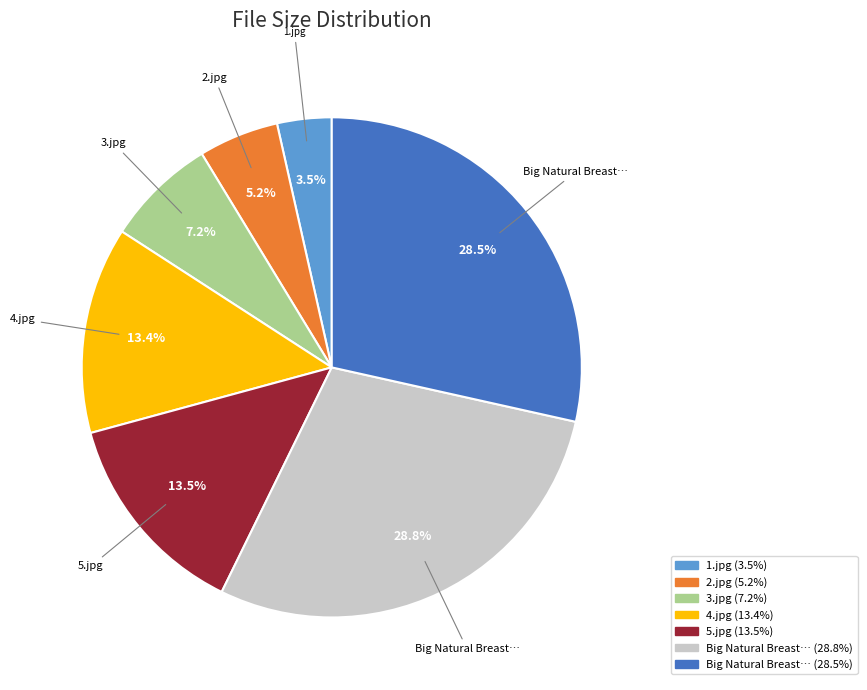

Is there a majority slice in this chart?

No